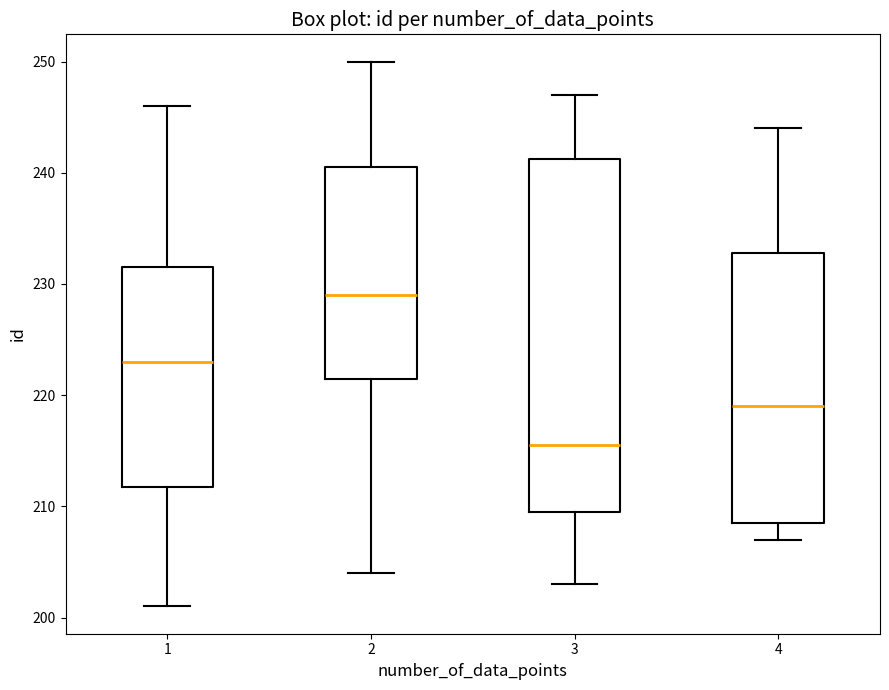

Reading left to right, transcribe this box plot: for each box, give where its median line is, the range the box spans, and where its two whiskers end, as read against the y-axis. The values are not printed on the chart, so give them approximately, as read against the axis.

1: median 223, box 212 to 232, whiskers 201 to 246
2: median 229, box 222 to 241, whiskers 204 to 250
3: median 216, box 210 to 241, whiskers 203 to 247
4: median 219, box 209 to 233, whiskers 207 to 244